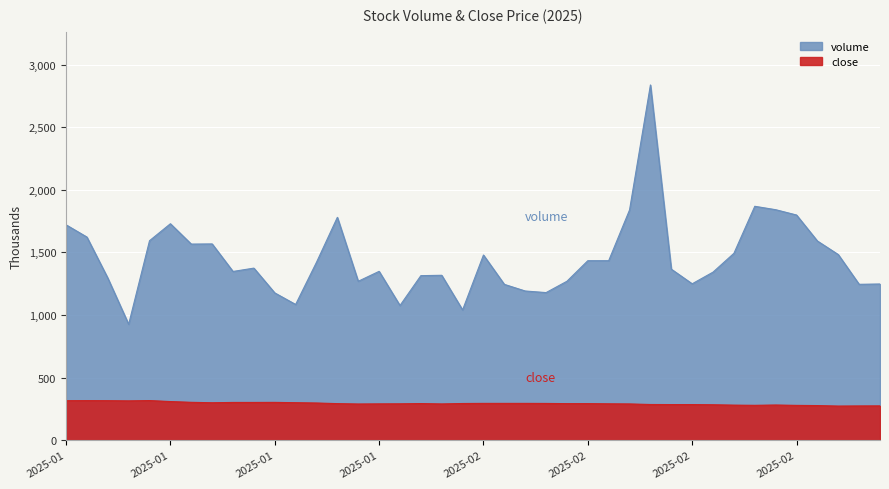

Which has a higher value, 2025-01-13 or 2025-02-06?

2025-01-13